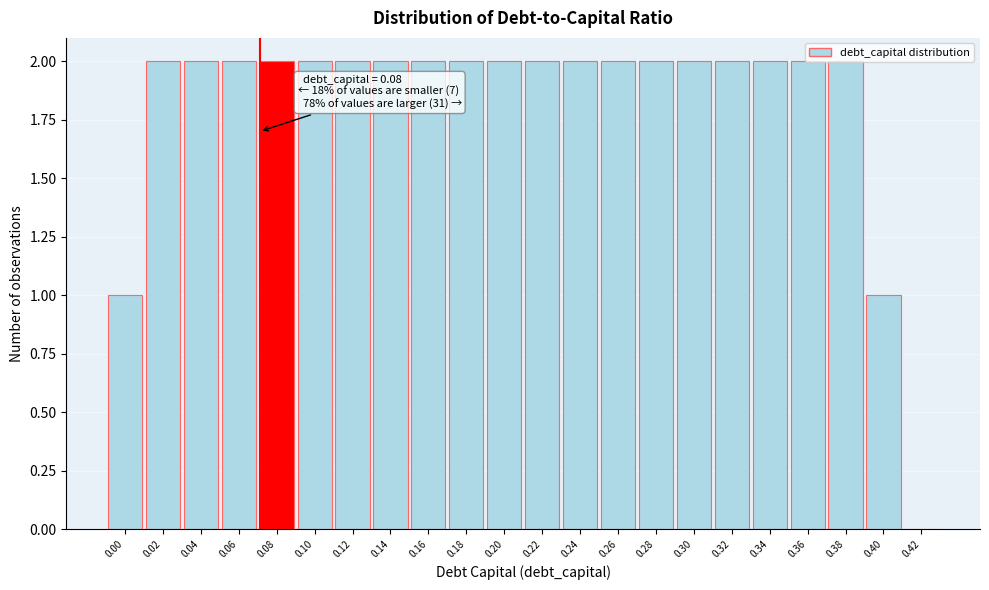

The value at 0.24 is 1. True or false?

False